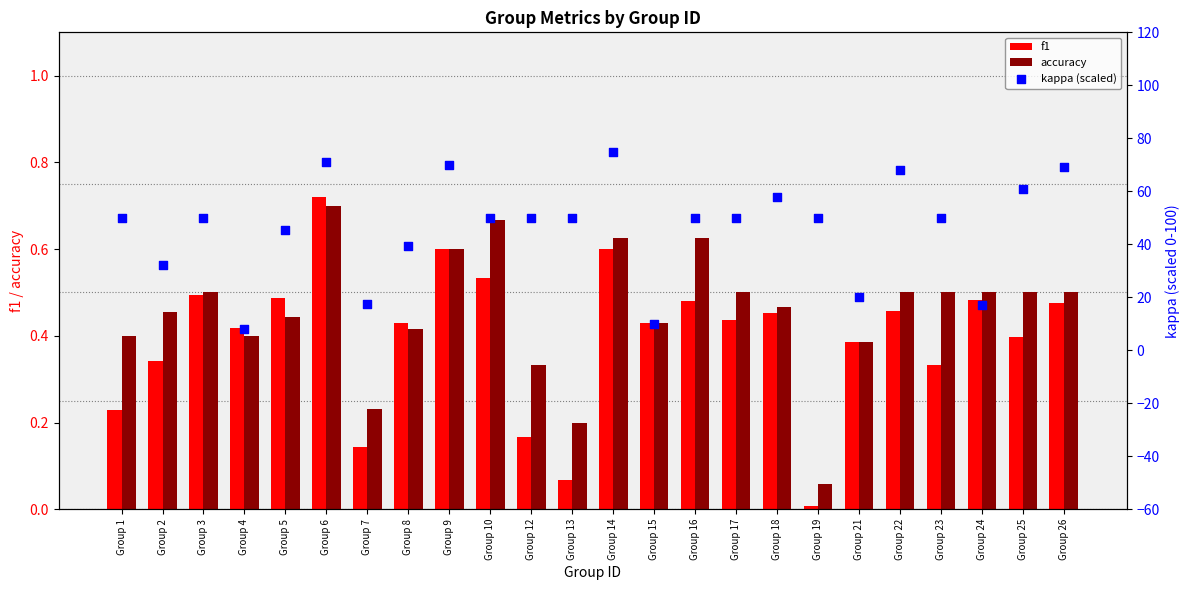

Which series has the largest Y range (max minus min)?

kappa (scaled)